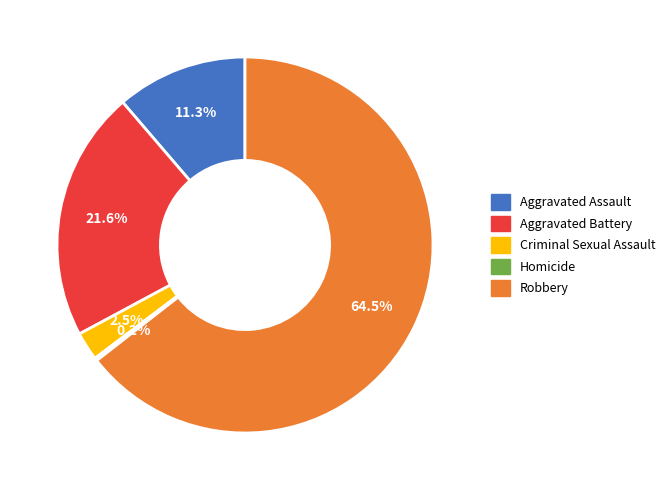

To the nearest percent, what is the difference between the largest and smallest slice percentages?

64%